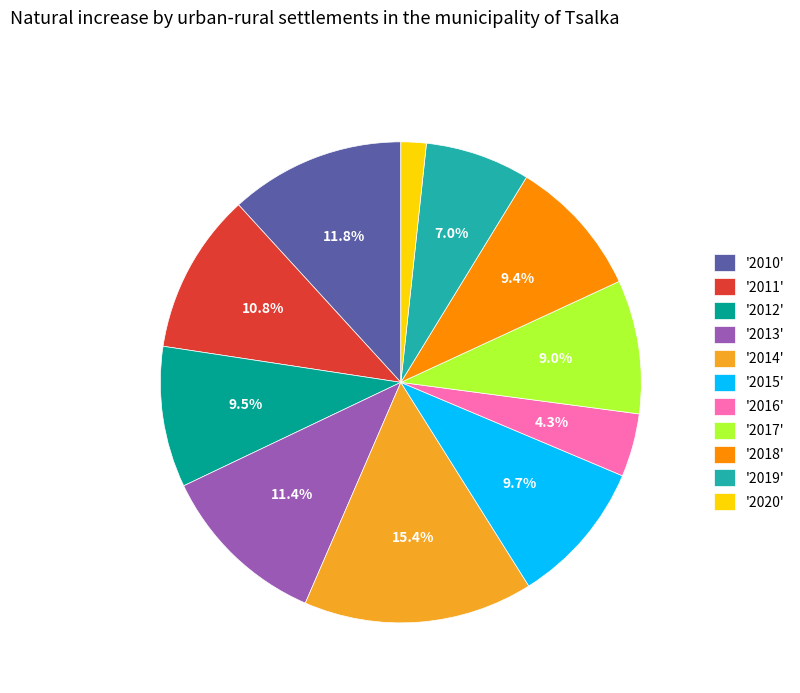

Is the sum of '2020' and '2010' greater than half?

No